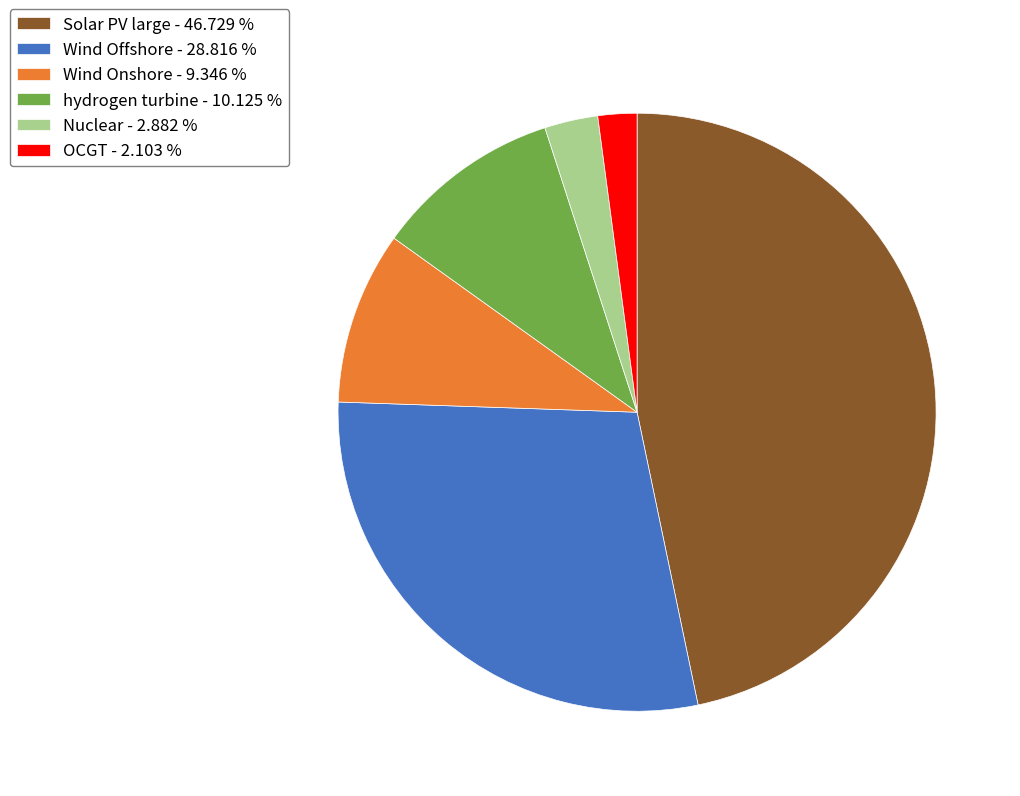

Does hydrogen turbine - 10.125 % represent more than half of the total?

No